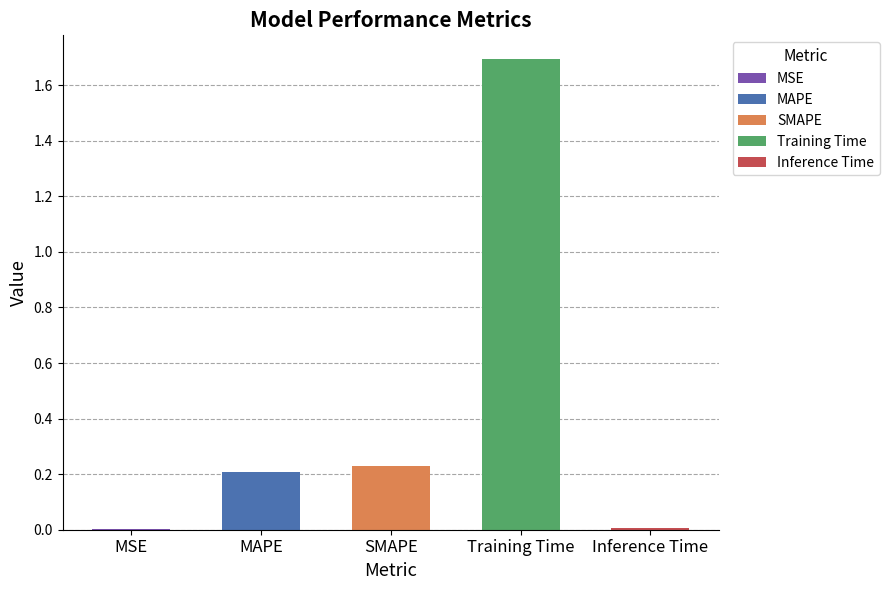

What is the label of the 2nd bar from the right?

Training Time